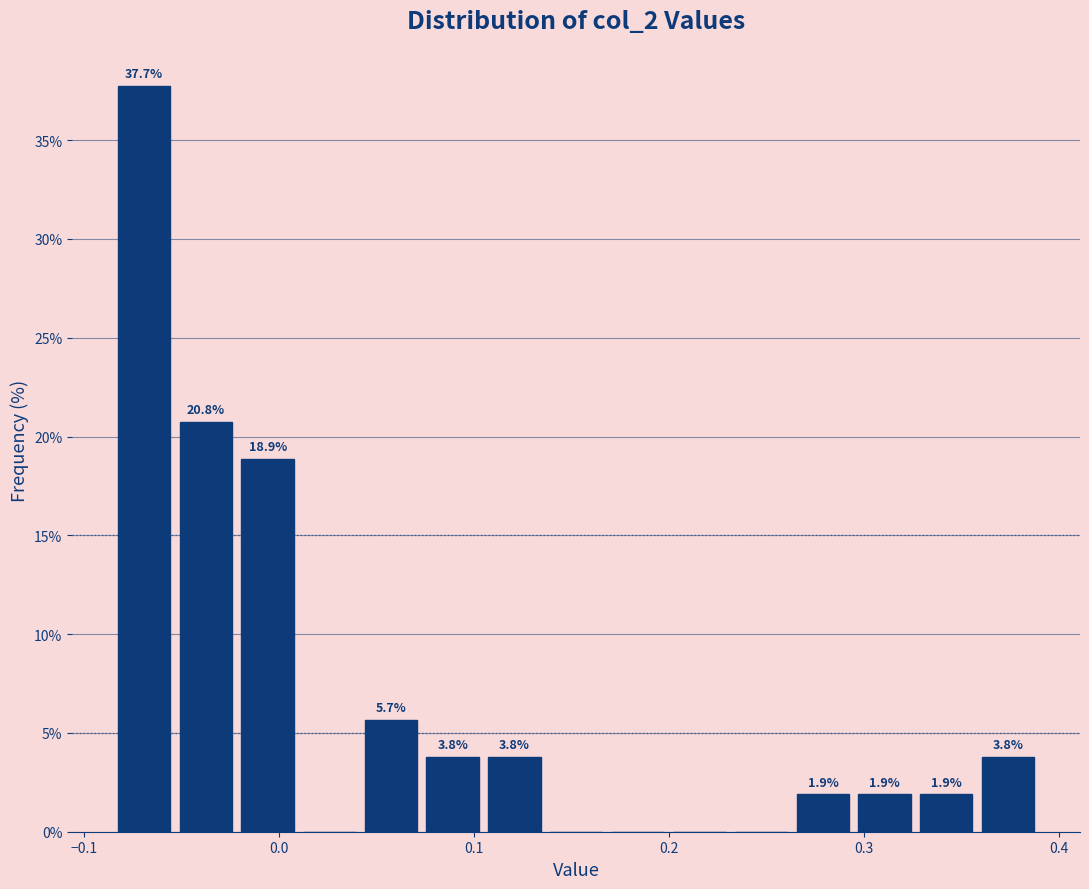

Around what value on the x-axis is the tallest bar? Give the approximate position of its centre, as read against the axis.

-0.07